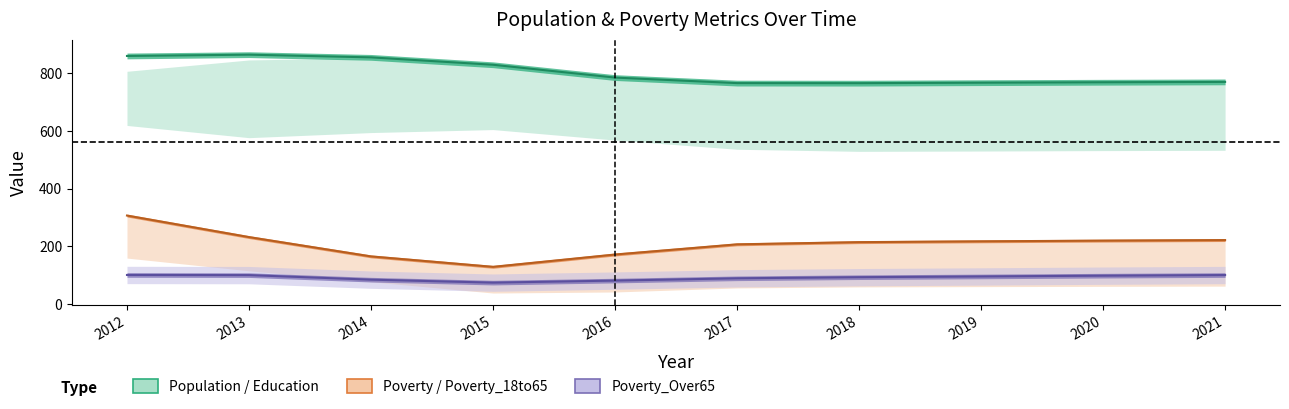

What is the value of the Poverty_Over65 point at the 5th from the left?

85